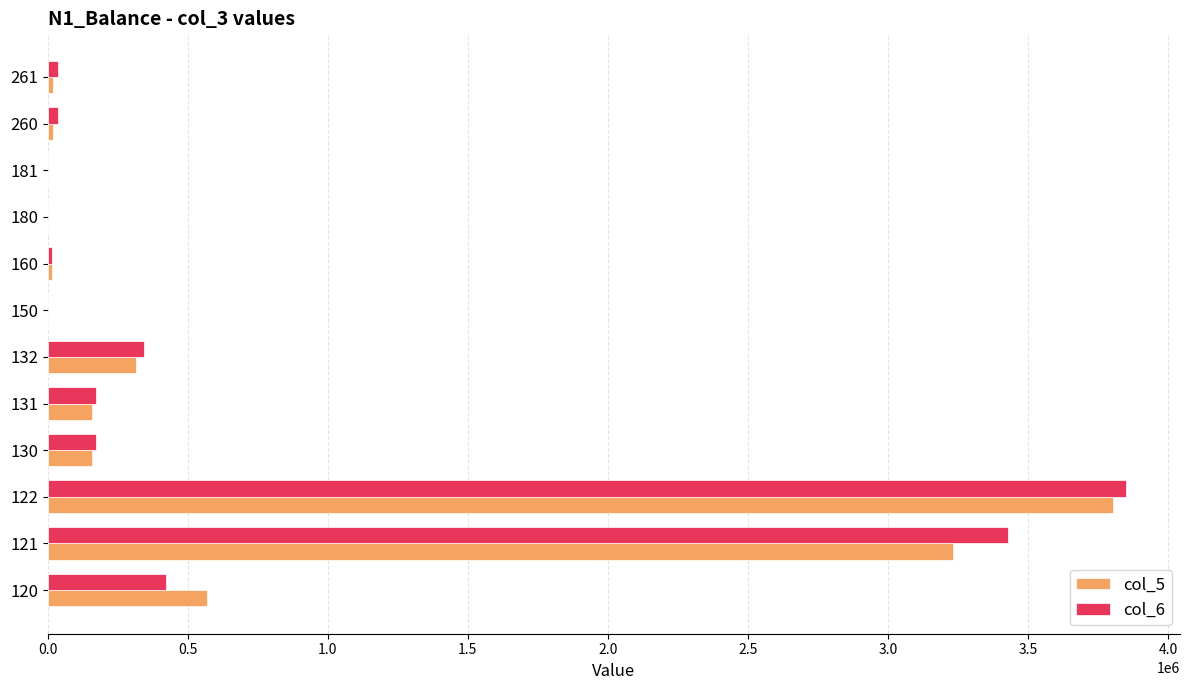

What is the total value across all series at 120?

992928.0